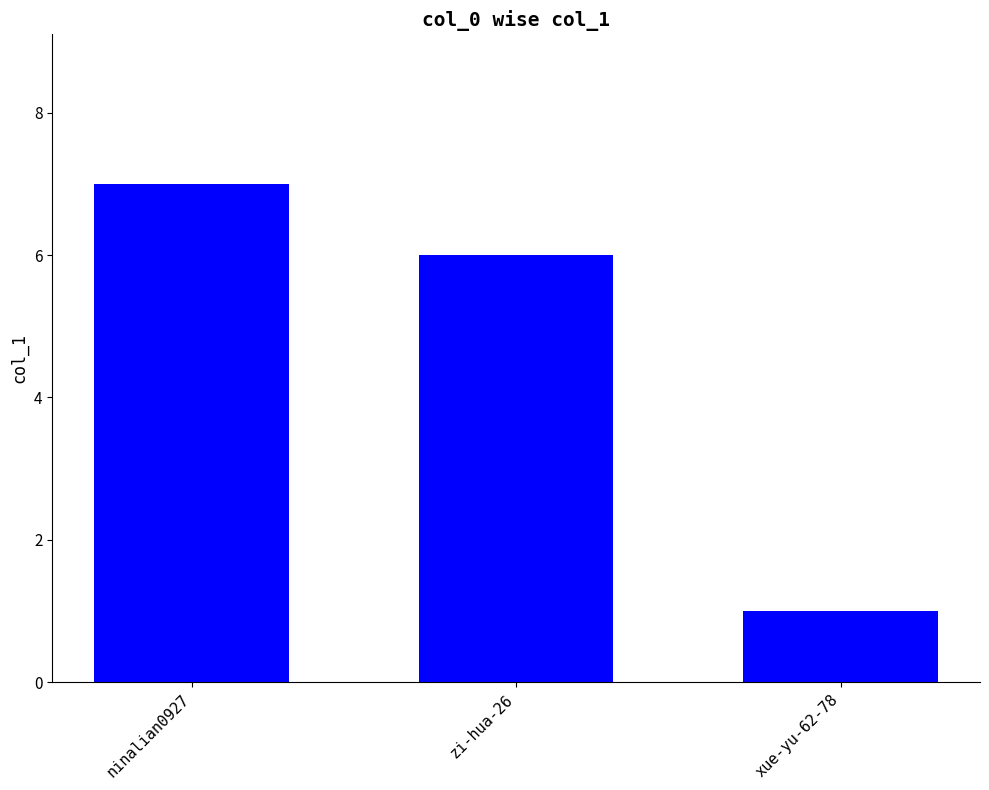

What position from the right is xue-yu-62-78?

1